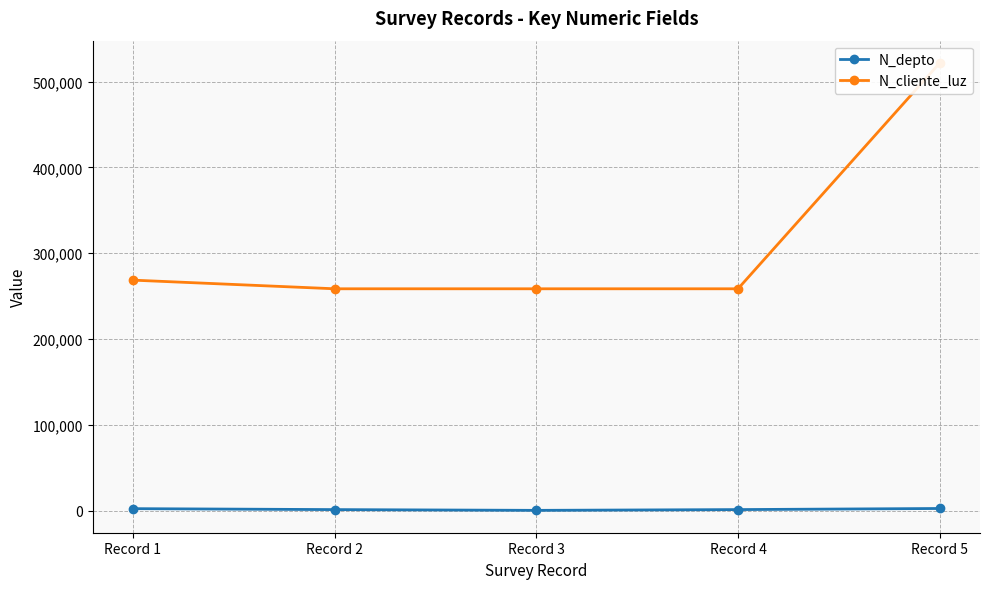

At which label is N_depto closest to 1715?

Record 4